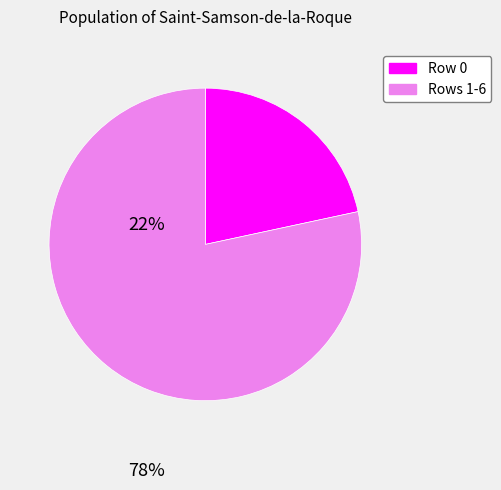

Count the number of slices in the pie.

2